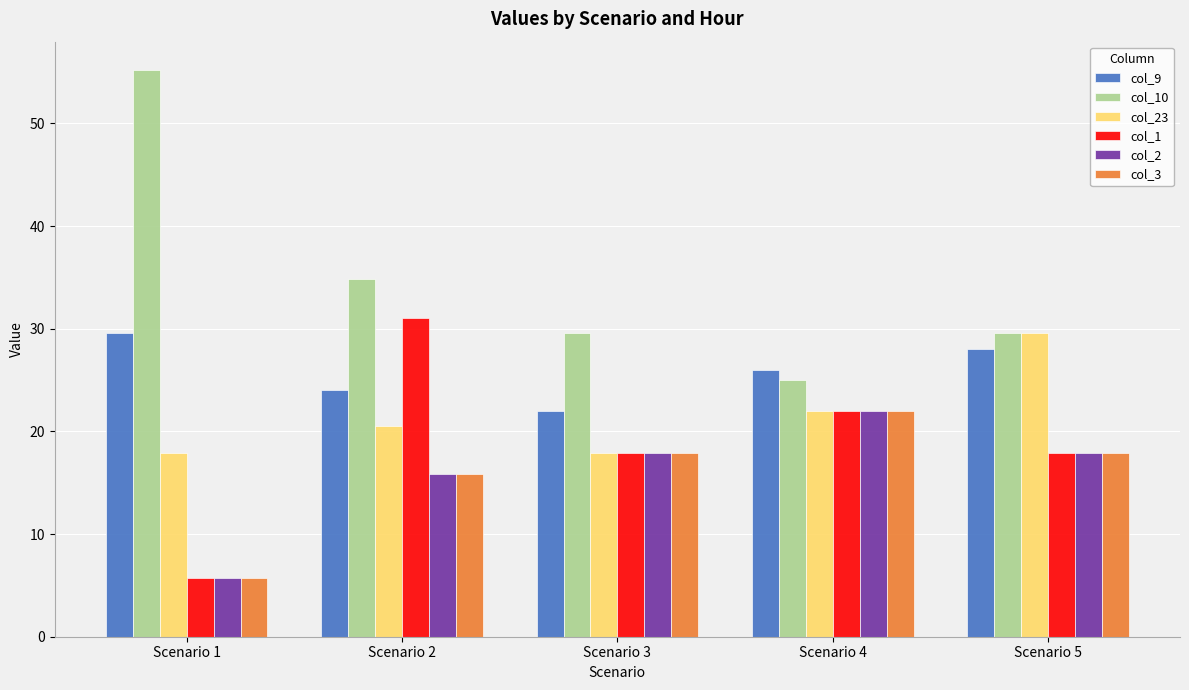

Which series changed the most between Scenario 2 and Scenario 5?

col_1